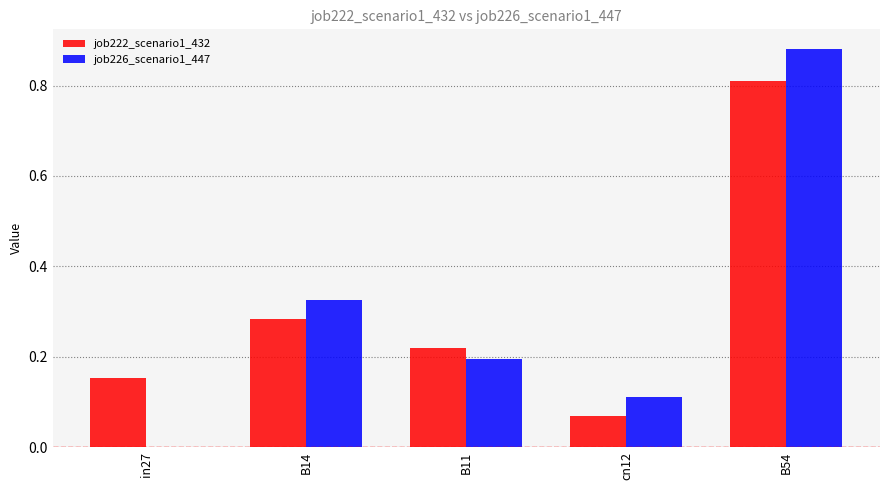

What is the sum of the job226_scenario1_447 values at B54 and B14?

1.2